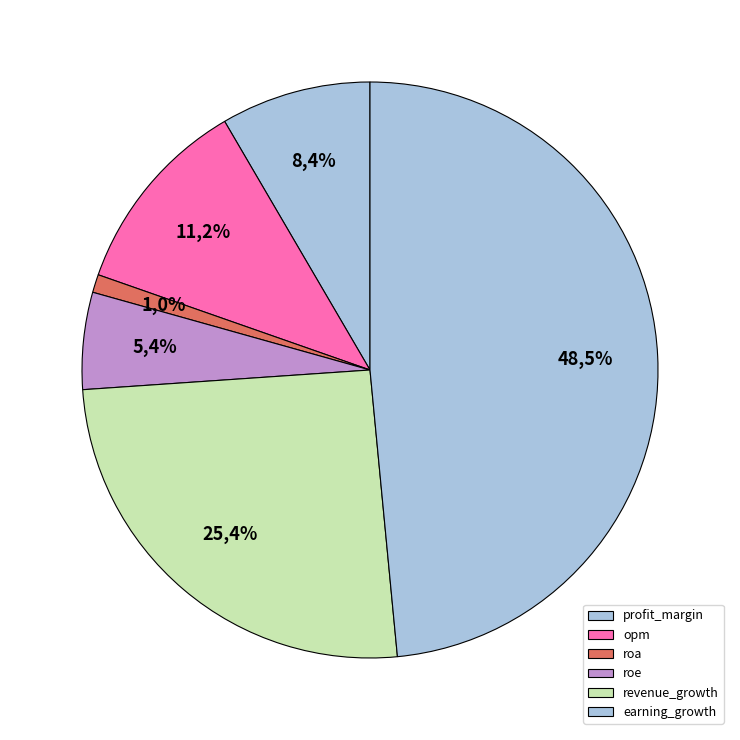

True or false: profit_margin accounts for 8% of the total.

True